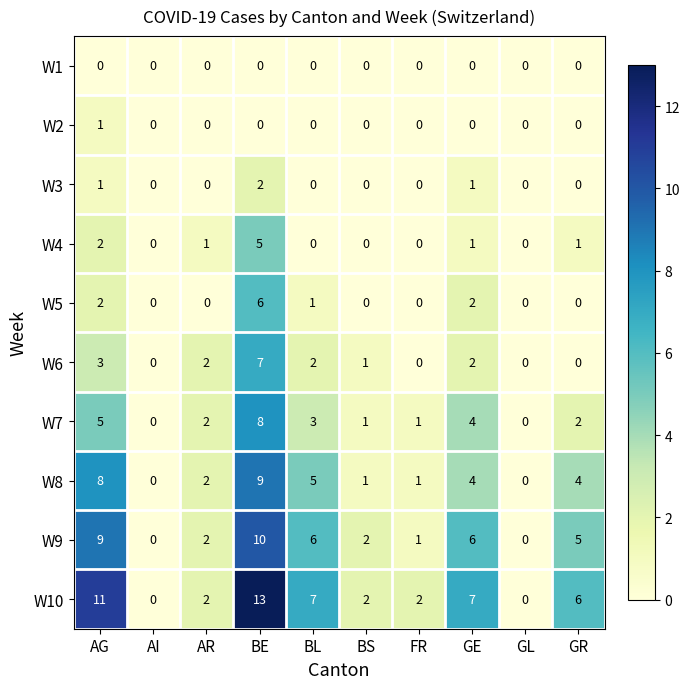

Which series has the widest spread of values?

W10